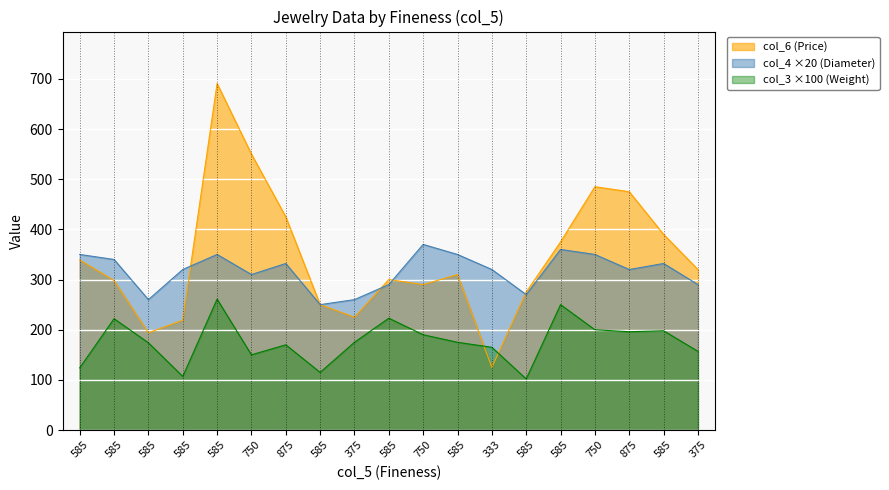

What are all the series names shown in the legend?

col_6 (Price), col_4 ×20 (Diameter), col_3 ×100 (Weight)